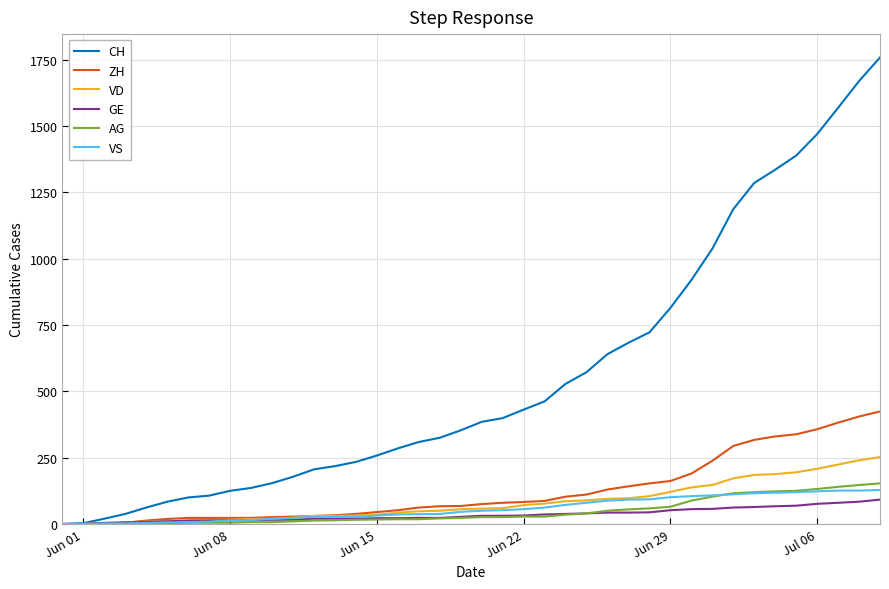

What is the difference between the second highest and minimum values in the ZH series?

405